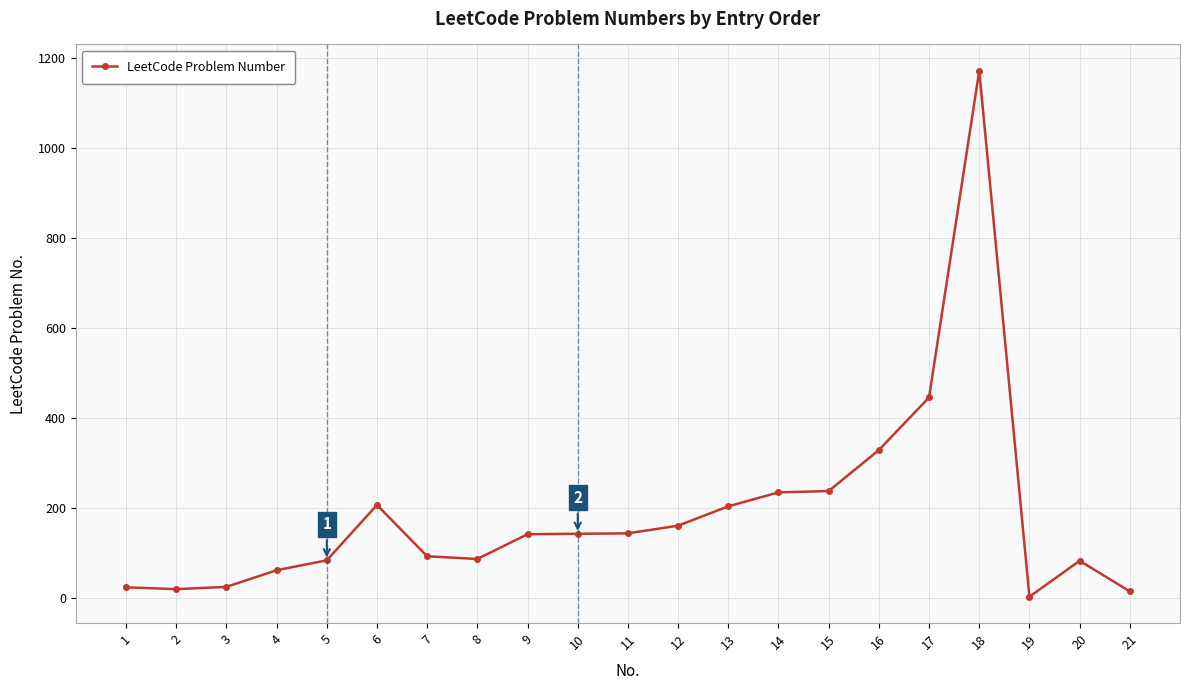

What is the approximate value at 10, to the nearest 10?

140